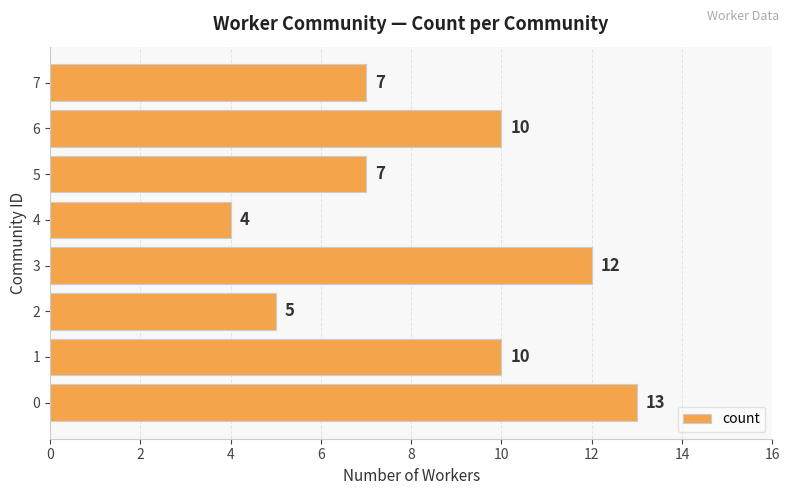

The chart shows a value of 4 at 6. True or false?

False